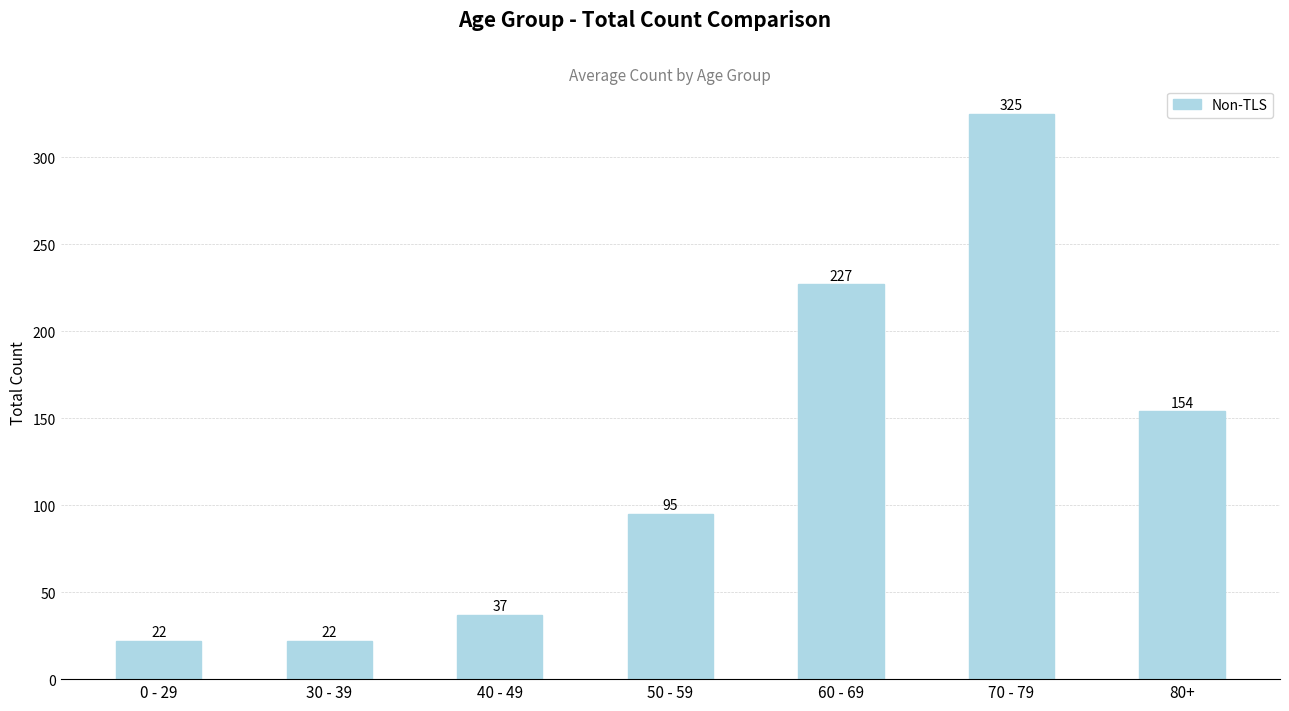

What position from the left is 40 - 49?

3